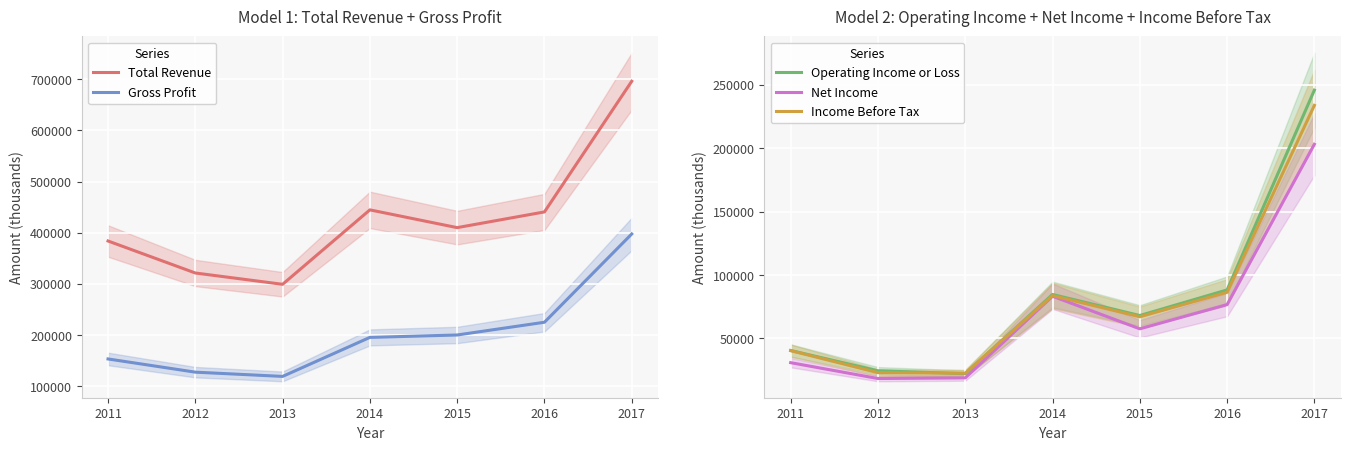

Reading left to right, transcribe all the data shown in this chart.

Total Revenue: 2011=383800	2012=321300	2013=299200	2014=444600	2015=409900	2016=440600	2017=695800
Gross Profit: 2011=153400	2012=127600	2013=119300	2014=195500	2015=200200	2016=225100	2017=397500
Operating Income or Loss: 2011=40400	2012=24400	2013=22100	2014=84600	2015=68000	2016=88200	2017=245800
Net Income: 2011=30800	2012=18300	2013=18800	2014=83200	2015=57500	2016=76600	2017=203100
Income Before Tax: 2011=40300	2012=22900	2013=22500	2014=83700	2015=67000	2016=86300	2017=233800